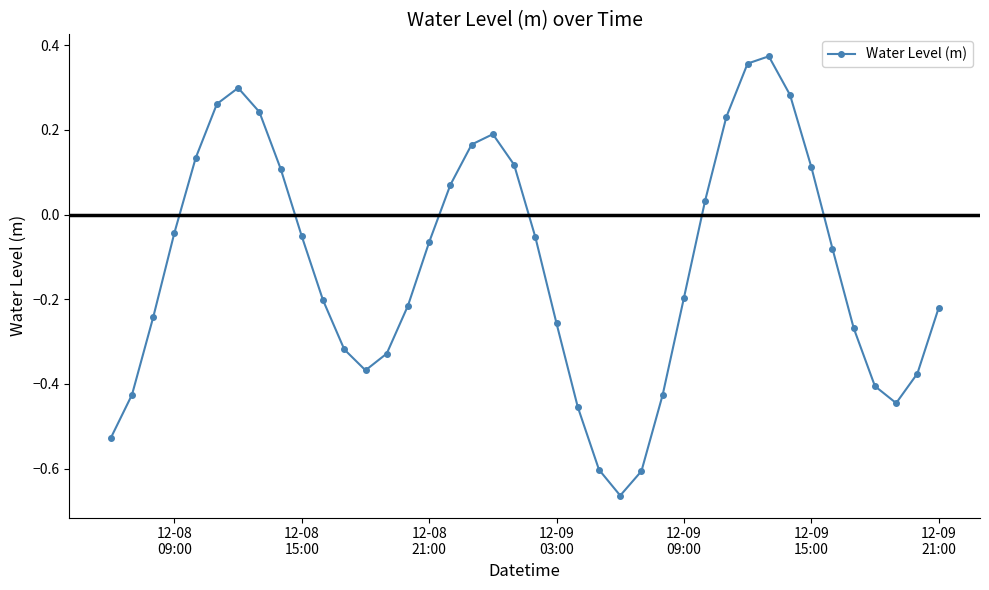

What is the difference between the maximum and minimum values?

1.0